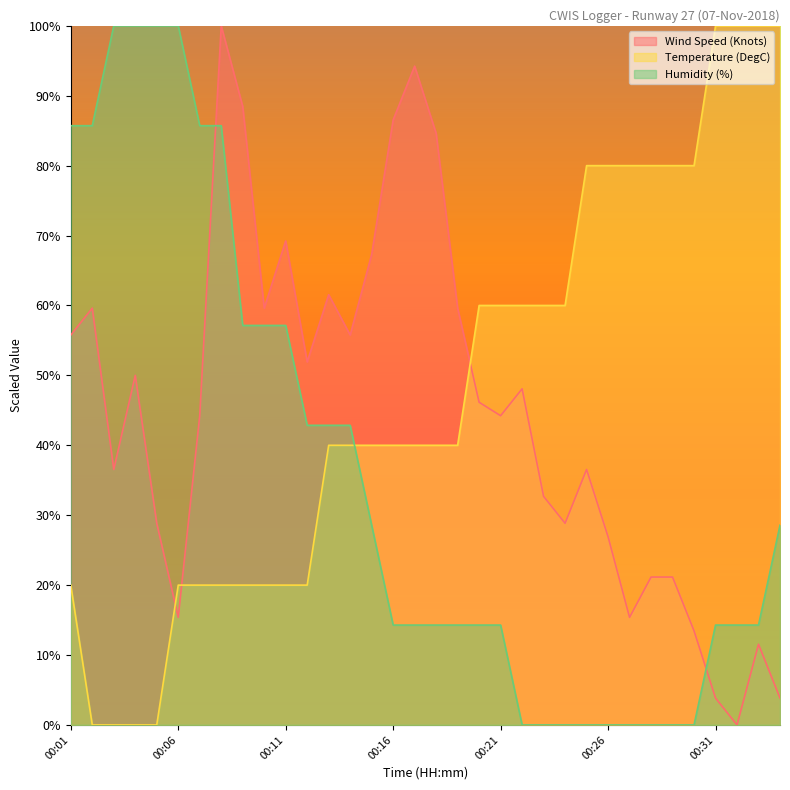

Rank the series by their maximum value, from lowest to highest.

Wind Speed (Knots), Temperature (DegC), Humidity (%)